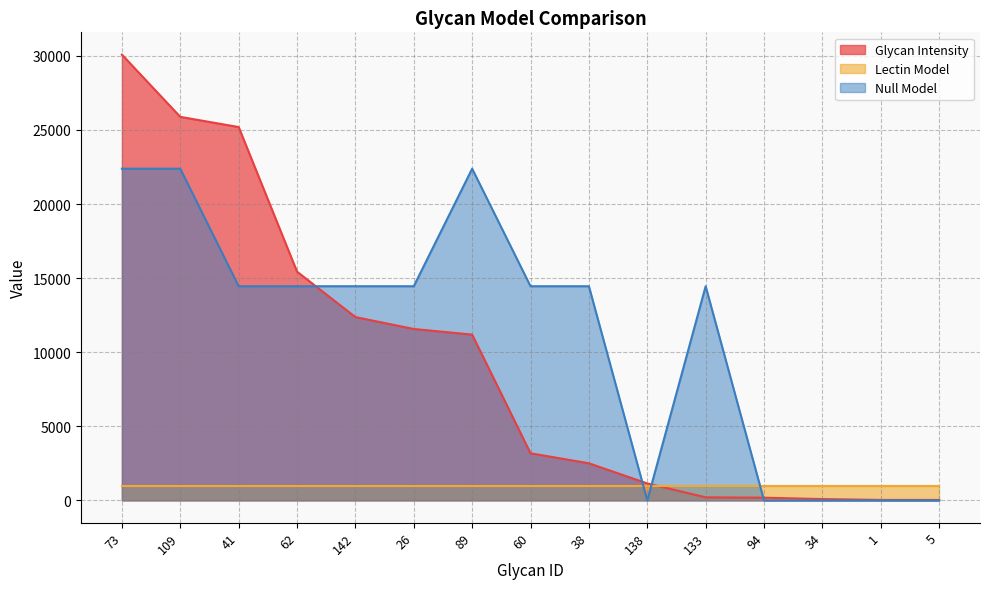

Which series ends up on top after the final intersection of Glycan Intensity and Null Model?

Glycan Intensity